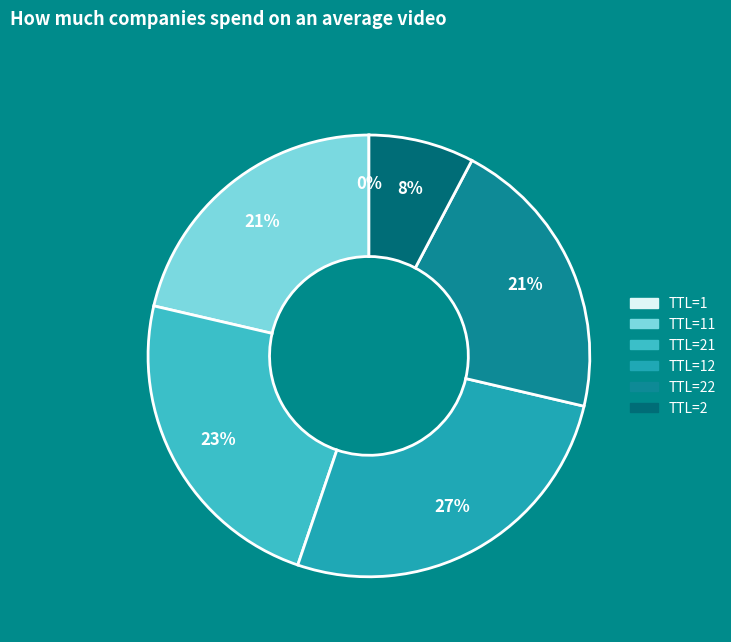

Is there any slice that represents more than half of the pie?

No